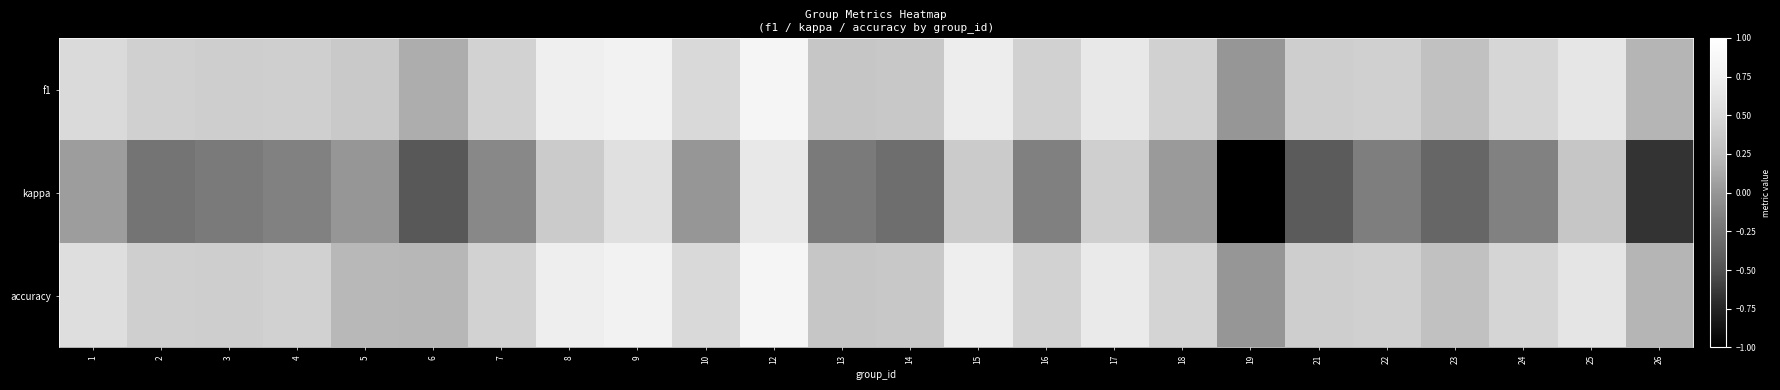

What is the total value across all series at 22?

0.7